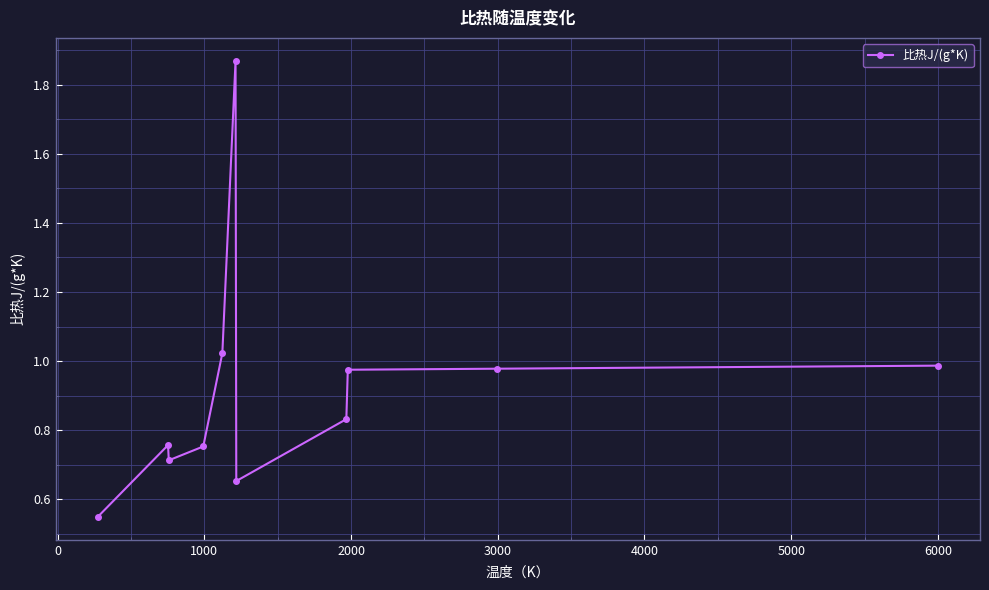

True or false: the data has more than 0 interior local peaks.

True